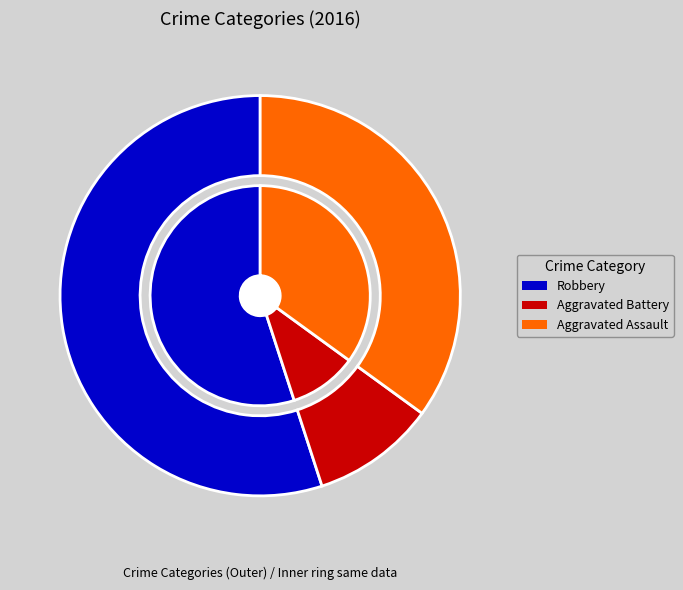

What is the ratio of the value at Aggravated Assault to the value at Robbery?

0.6